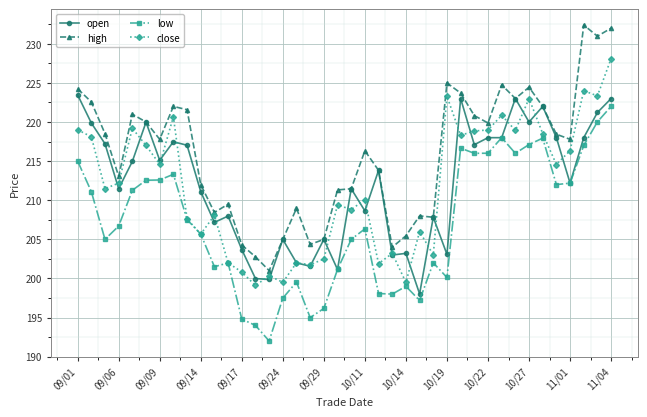

In low, how many points are lower than both neighbors (excluding endpoints)?

10